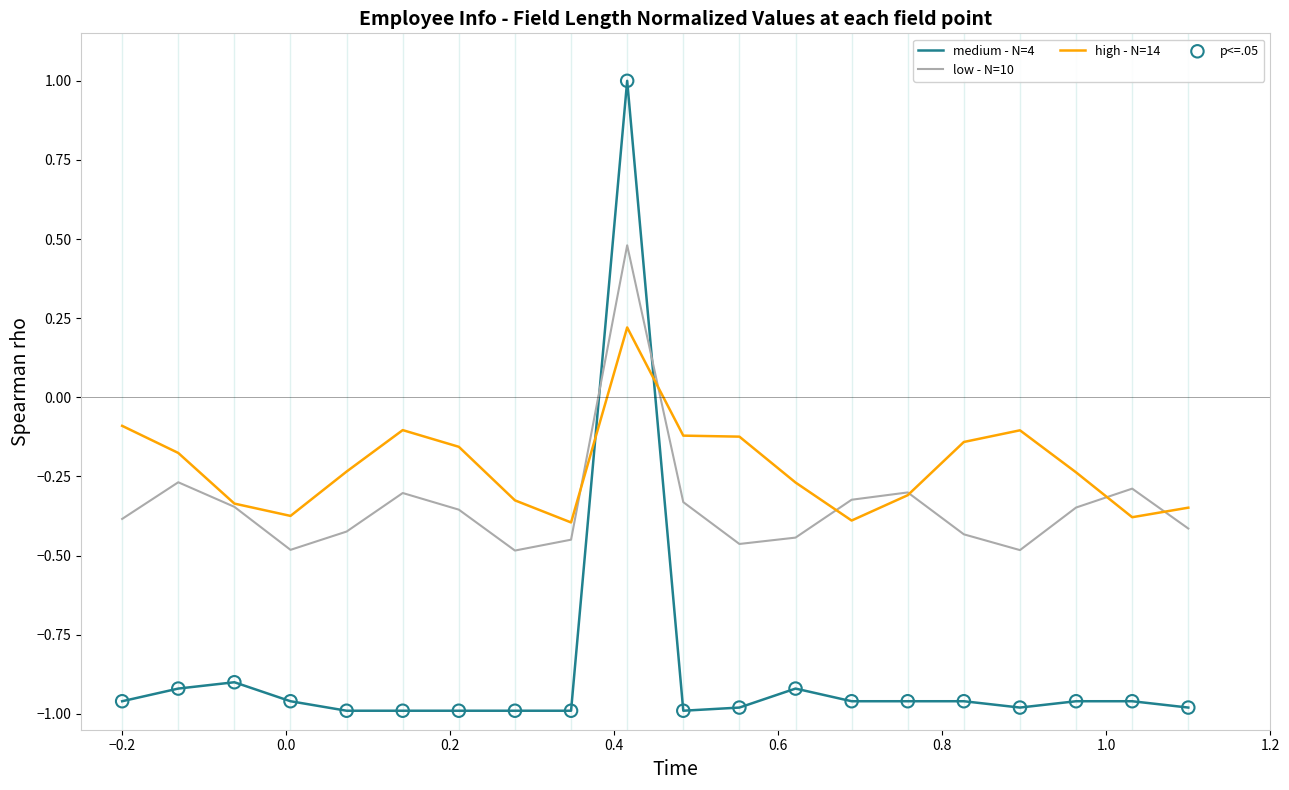

Which series has the largest range (max minus min)?

medium - N=4